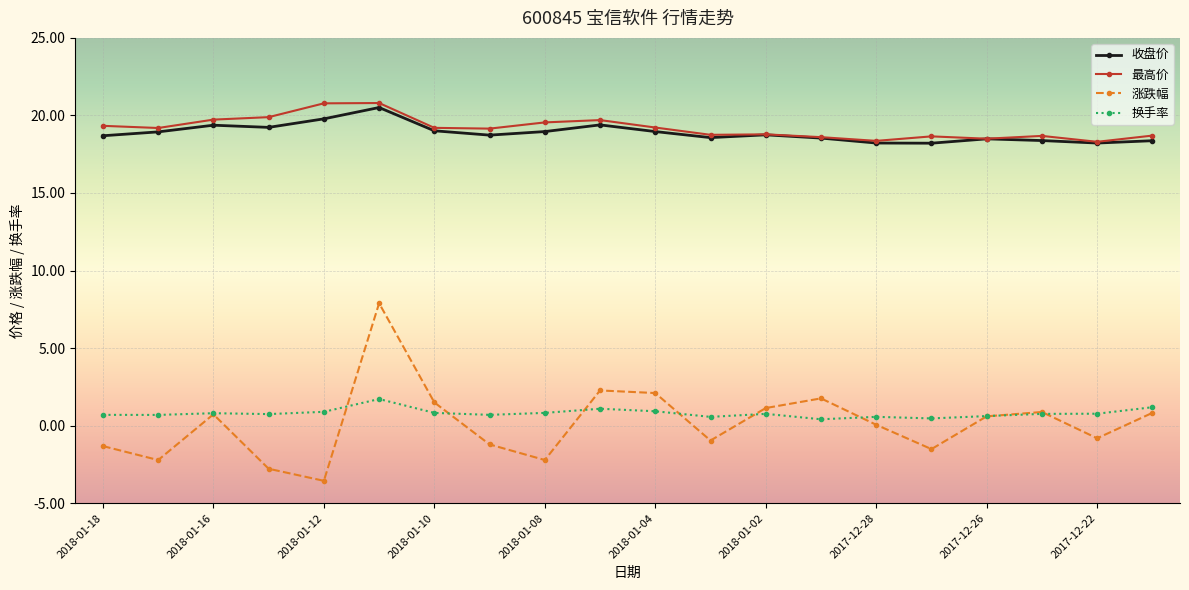

Which series has the largest range (max minus min)?

涨跌幅